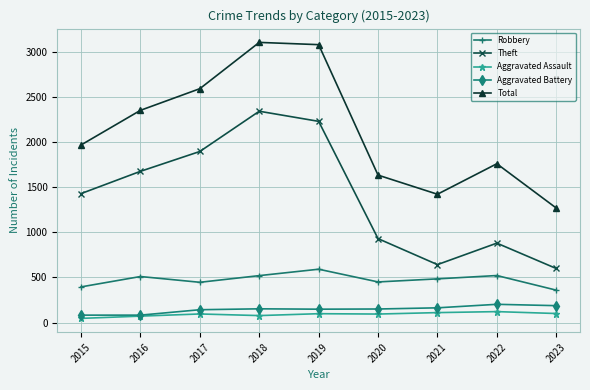

How many distinct data groups are displayed?

5